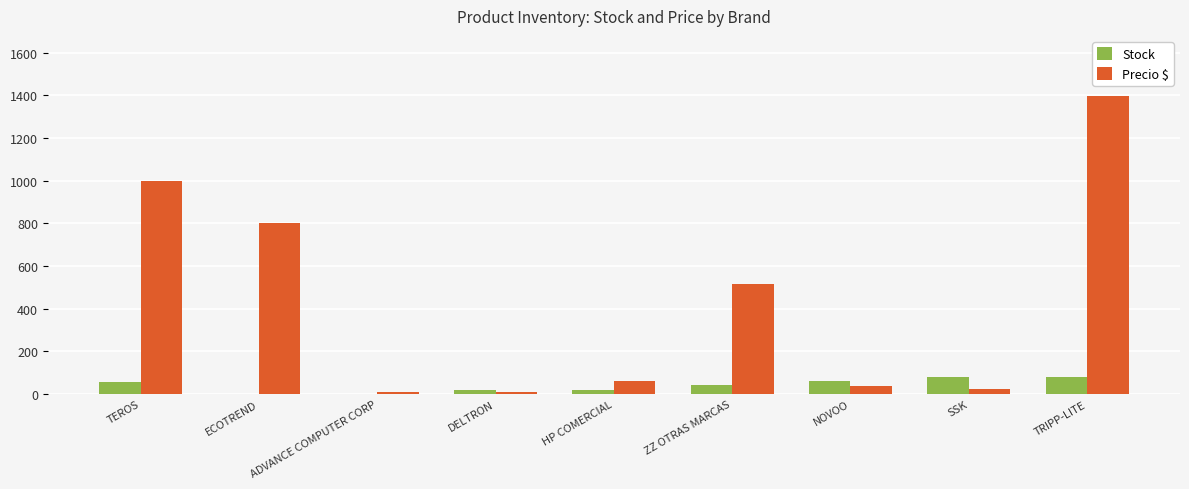

What is the total value across all series at TEROS?

1055.0